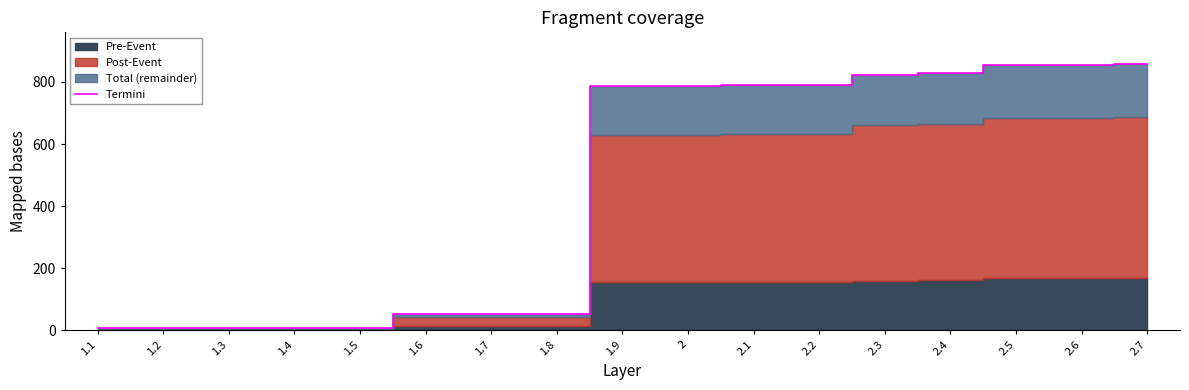

What is the ratio of the value at 1.9 to the value at 1.8?

14.6